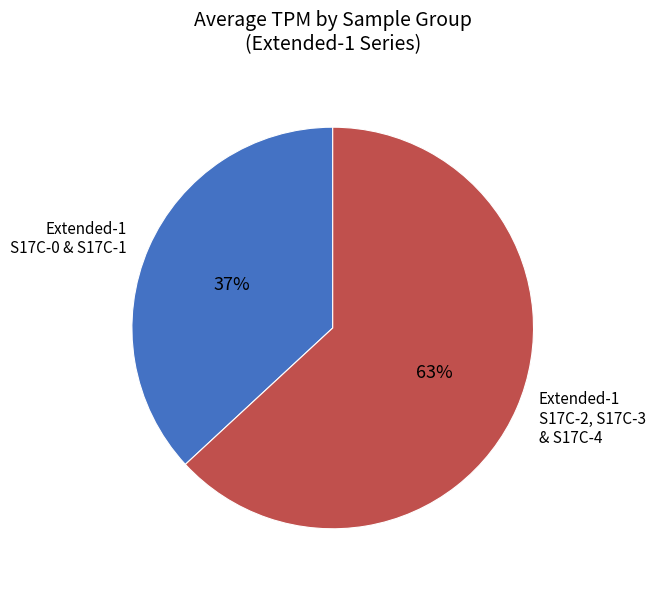

Is there any slice that represents more than half of the pie?

Yes